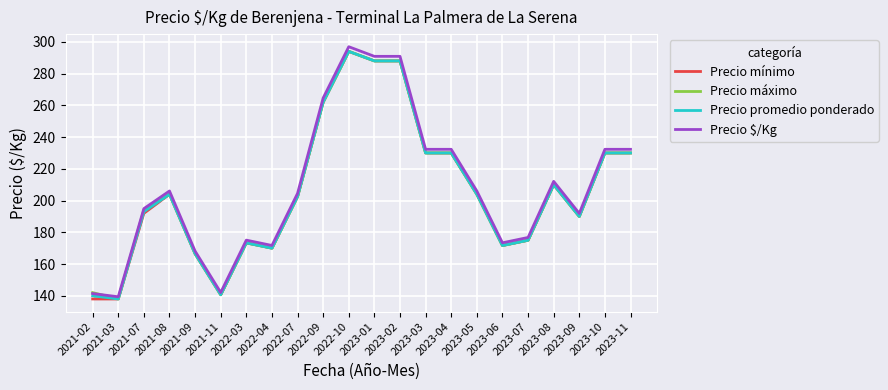

What is the difference between the Precio $/Kg values at 2021-07 and 2023-10?

37.4